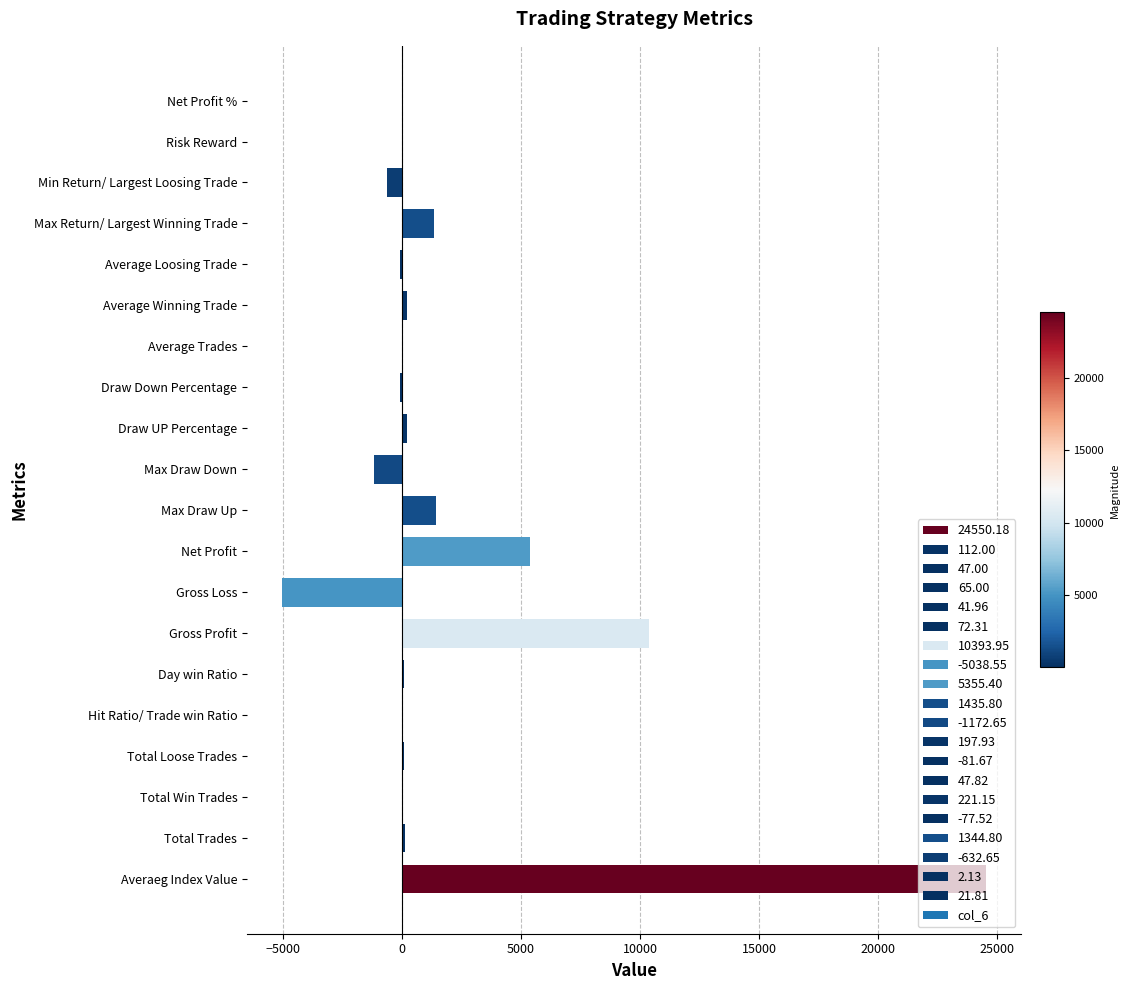

Where is the data nearest to the value 9755?

Gross Profit